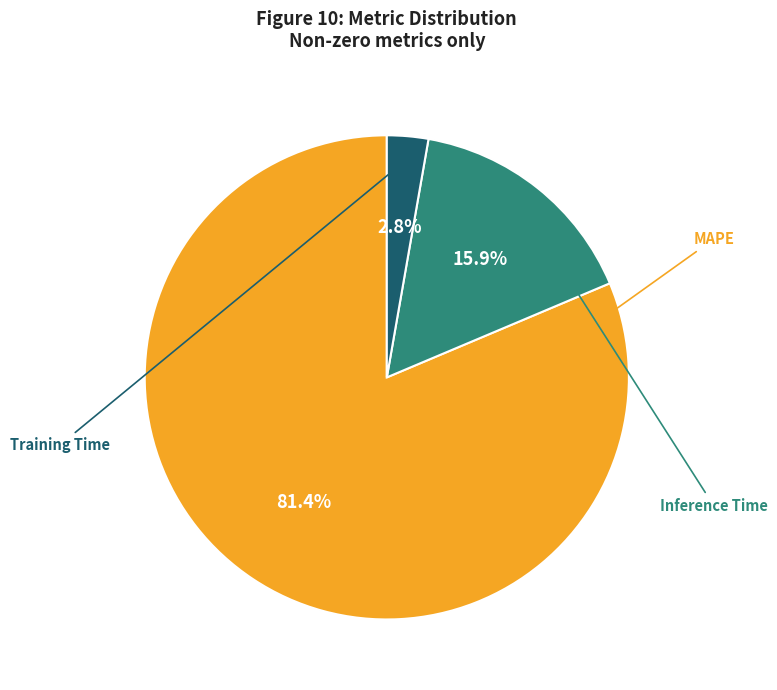

How many segments does this pie chart have?

3